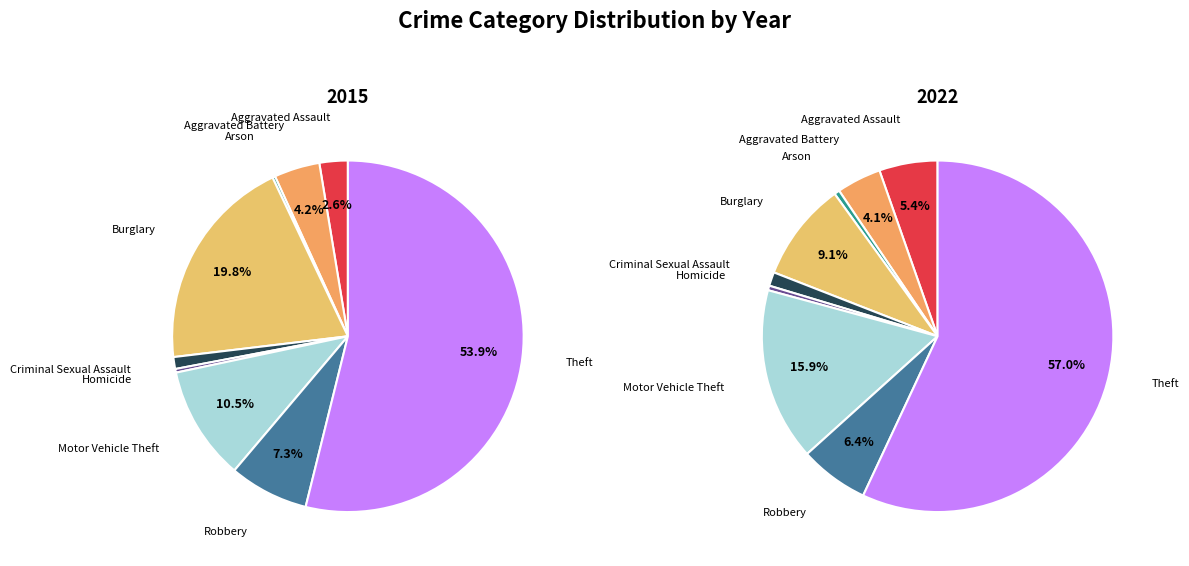

True or false: Criminal Sexual Assault accounts for 1% of the total.

True